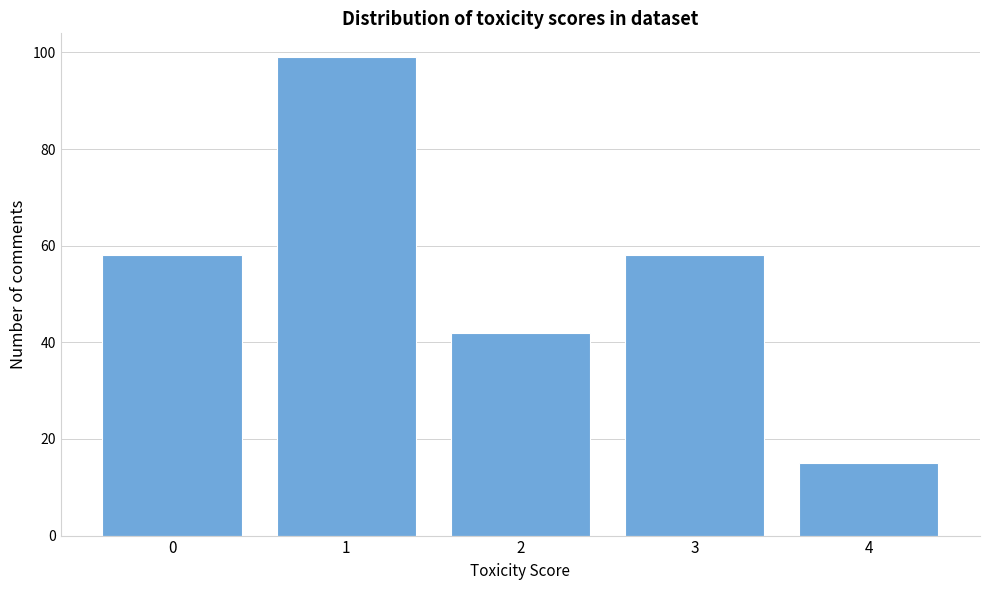

Reading right to left, what are all the values shown in this chart?

4=15	3=58	2=42	1=99	0=58